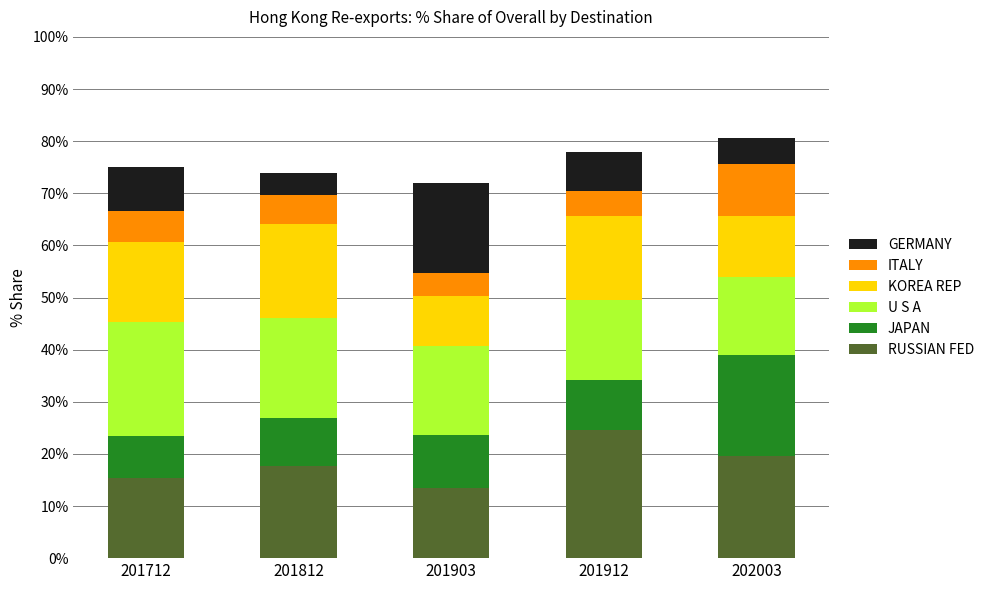

What value does the RUSSIAN FED series have at 202003?

19.5